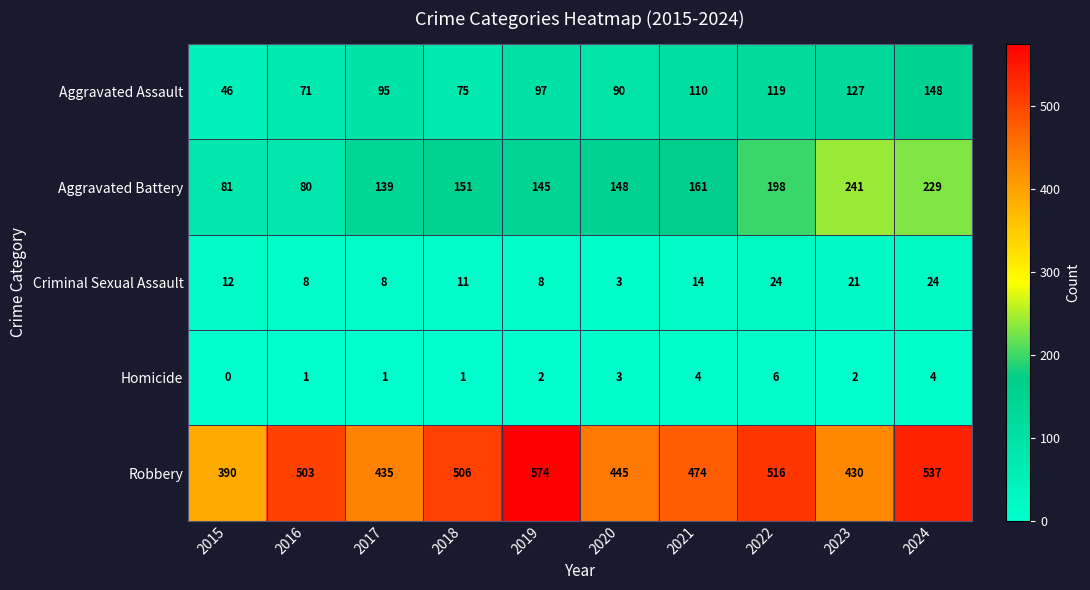

Between 2020 and 2021, which series saw the biggest shift?

Robbery